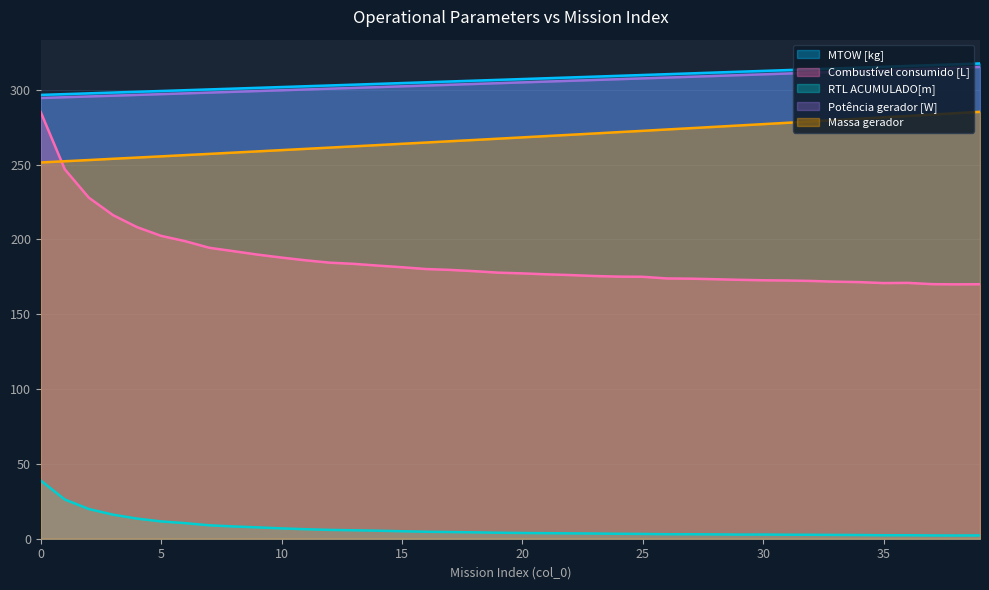

Read the Potência gerador [W] value at 23.

306.6